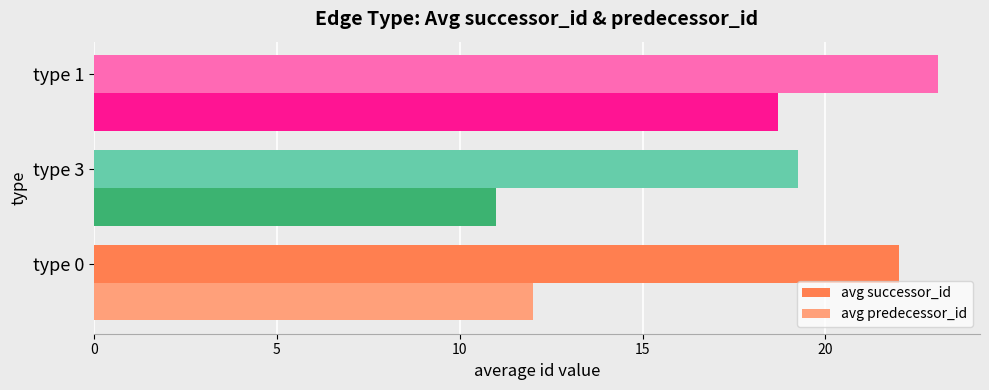

At which category is the sum across all series the highest?

type 1